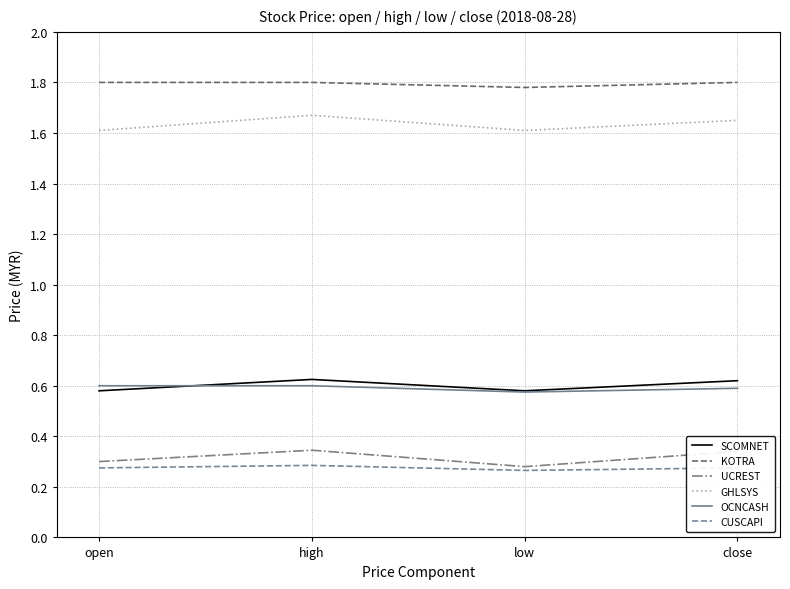

Count the number of categories in the chart.

4